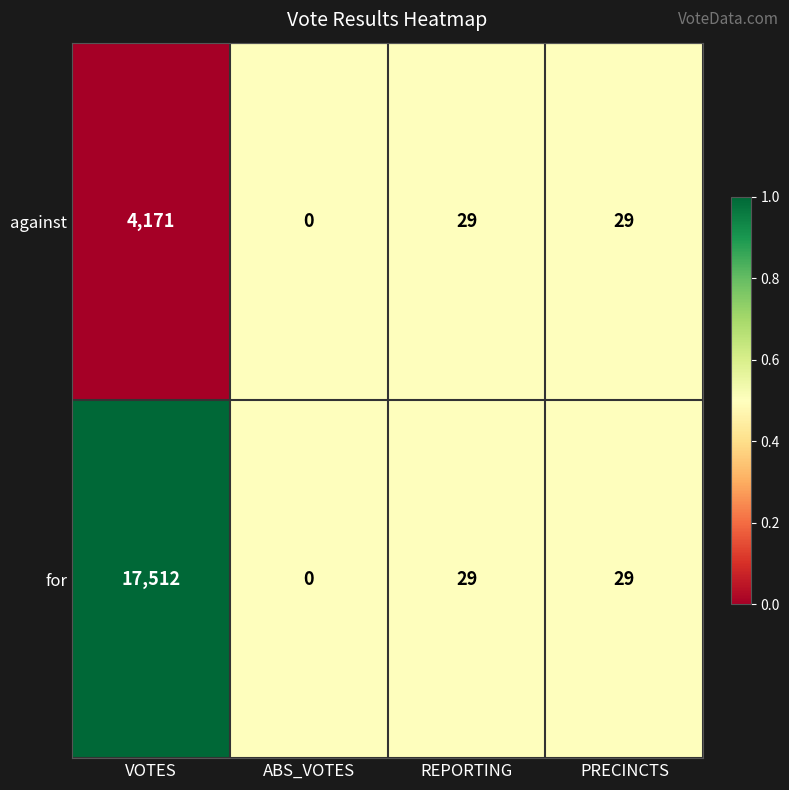

At which category is the sum across all series the highest?

VOTES